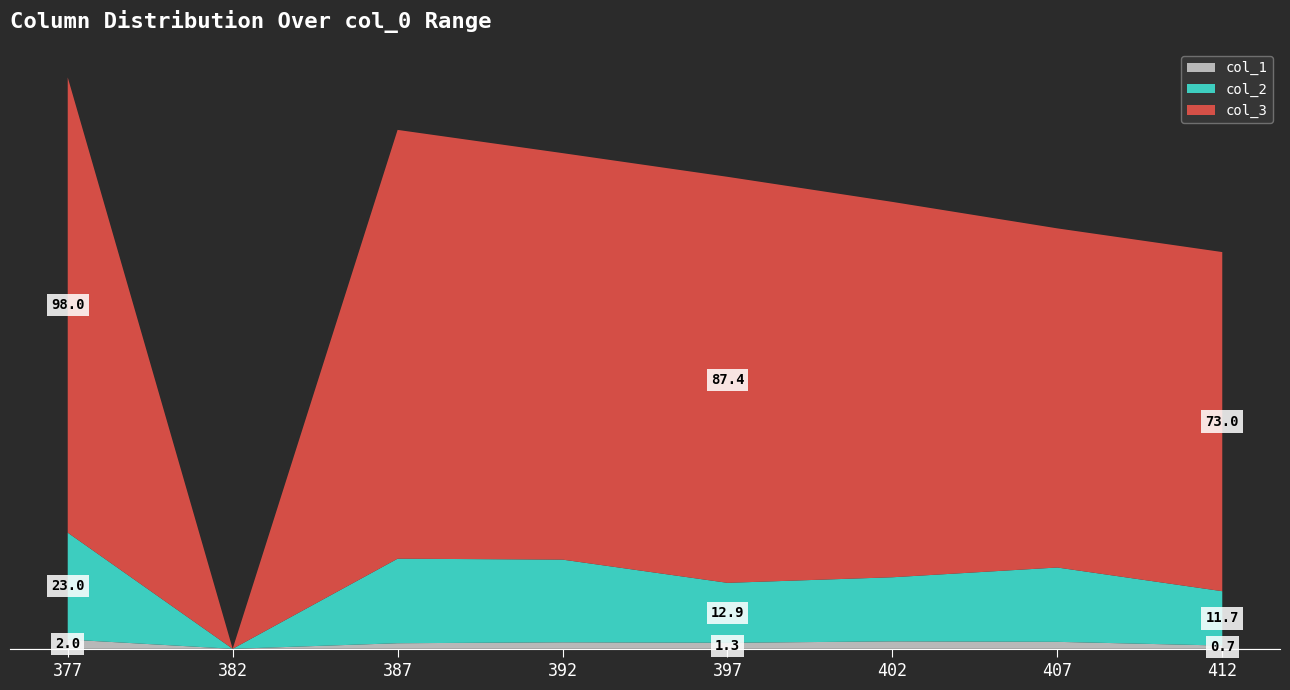

What are all the series names shown in the legend?

col_1, col_2, col_3